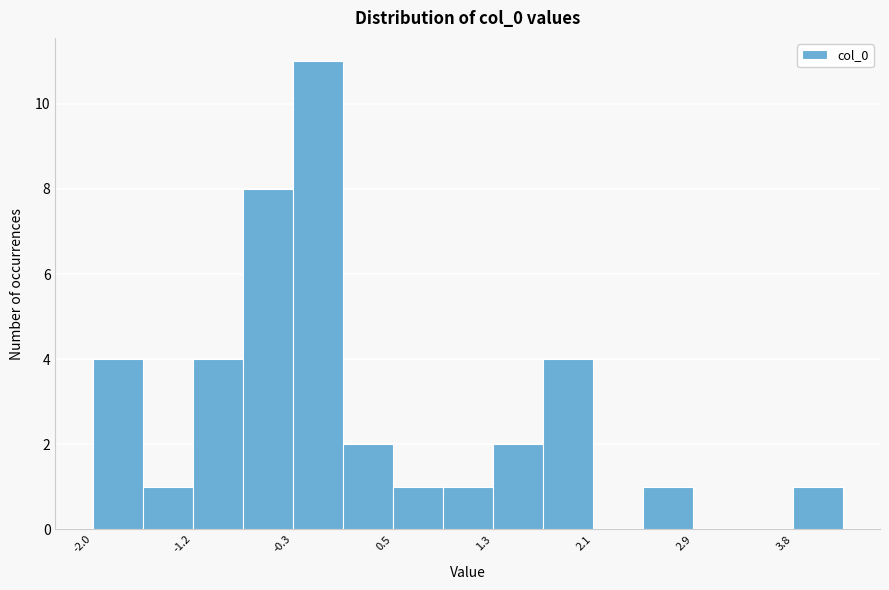

How tall is the bar that spans -0.3 to 0.1 on the x-axis? Neither the bar edges nor the heights are printed on the chart, so give them approximately, as read against the axes.

11